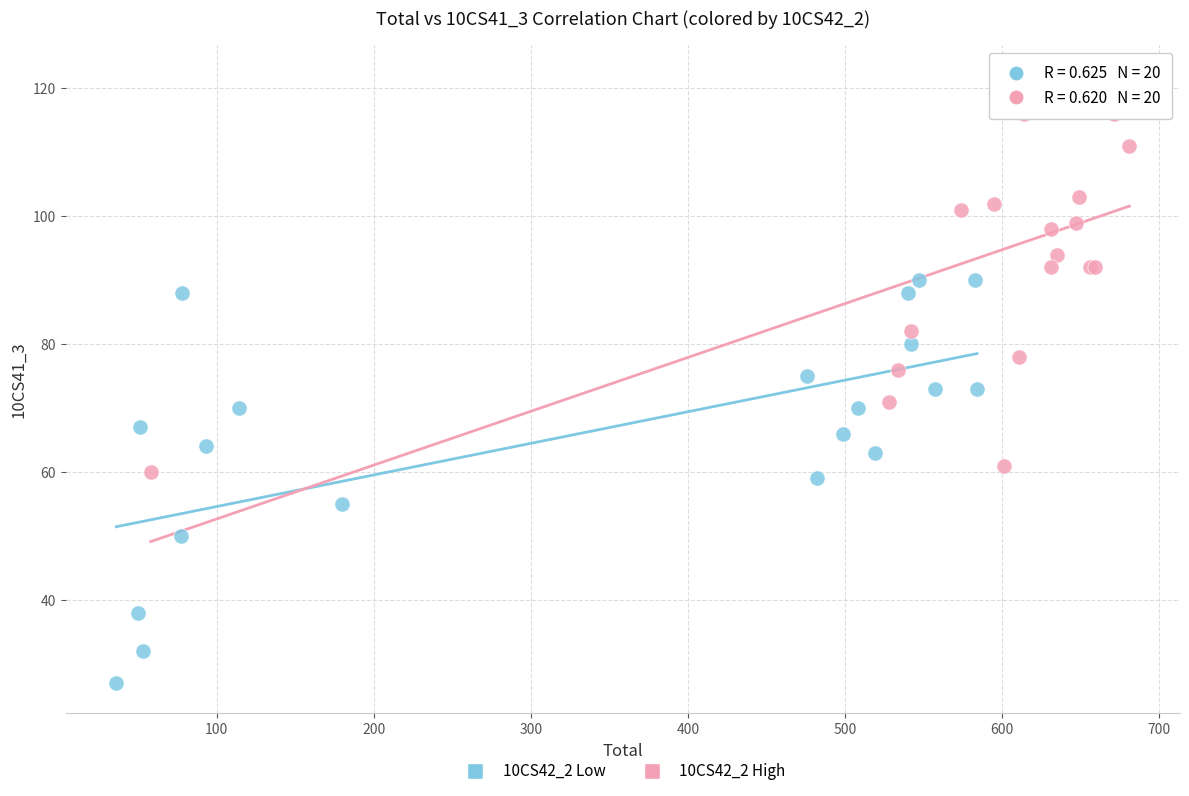

Which series contains the highest Y value?

10CS42_2 High